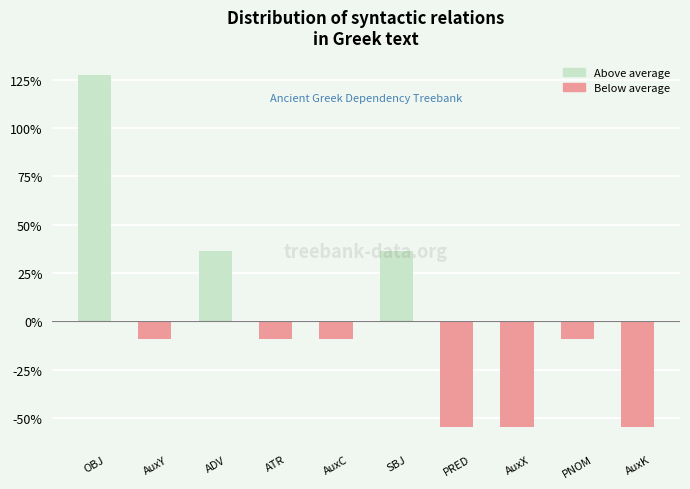

Reading left to right, list all the values displayed in this chart.

127.3	-9.1	36.4	-9.1	-9.1	36.4	-54.5	-54.5	-9.1	-54.5